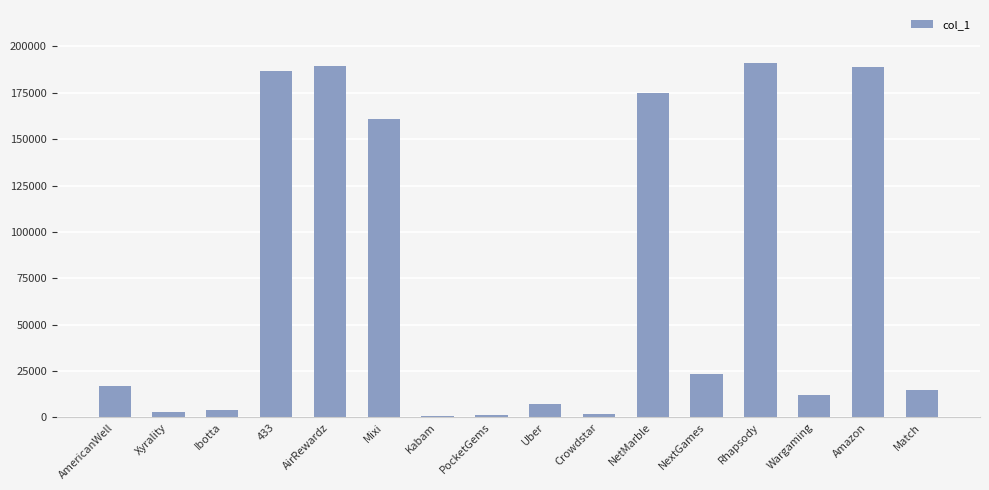

Does the chart contain any negative values?

No